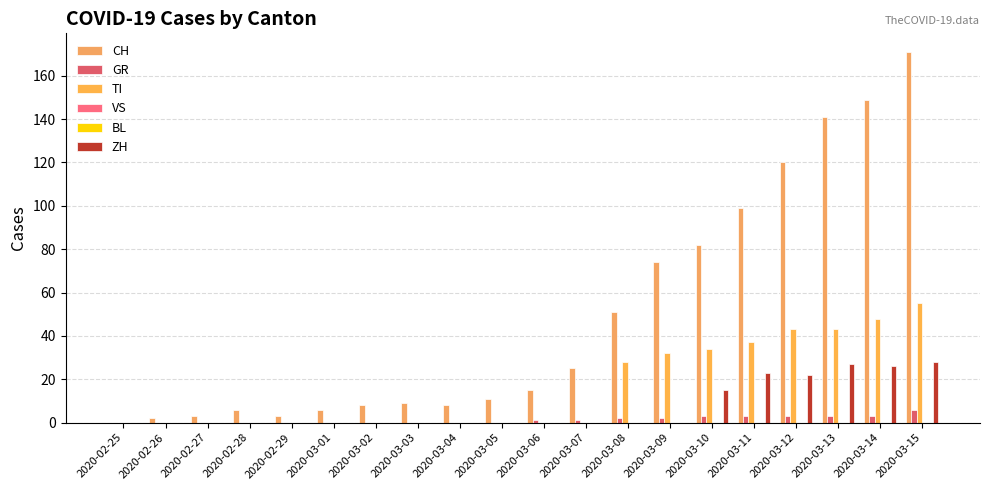

The ZH series shows 22 at 2020-03-12. True or false?

True